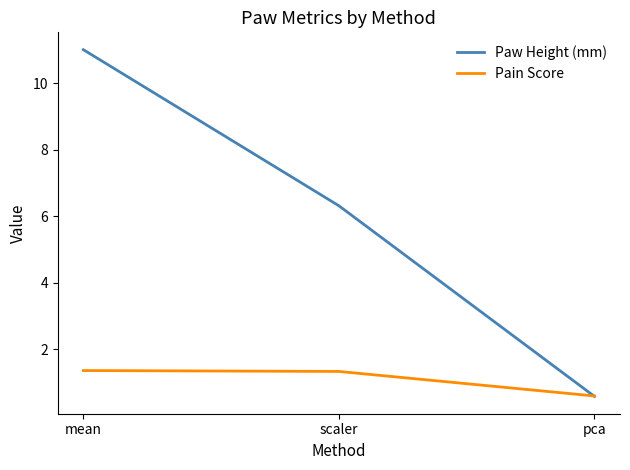

What is the total value across all series at mean?

12.4